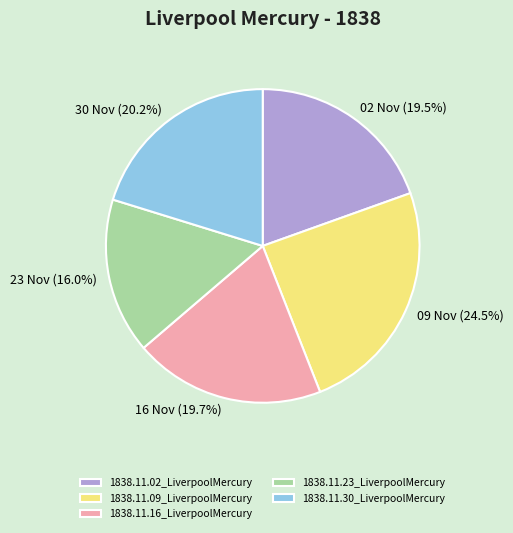

True or false: 1838.11.02_LiverpoolMercury accounts for 10% of the total.

False